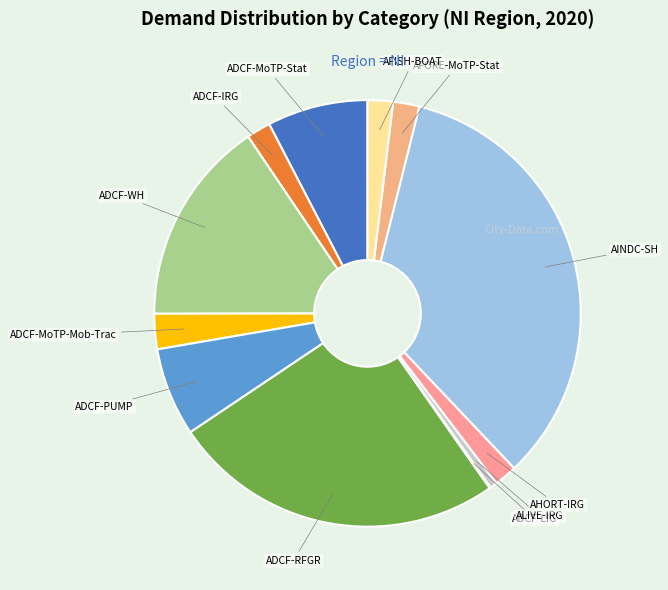

Between ADCF-MoTP-Mob-Trac and ADCF-PUMP, which is larger?

ADCF-PUMP